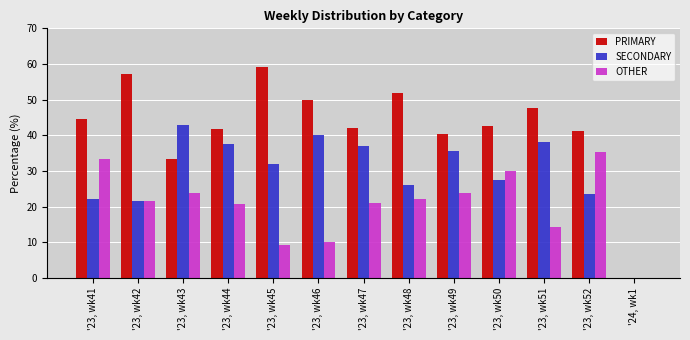

What is the sum of the OTHER values at '23, wk48 and '23, wk42?

43.7